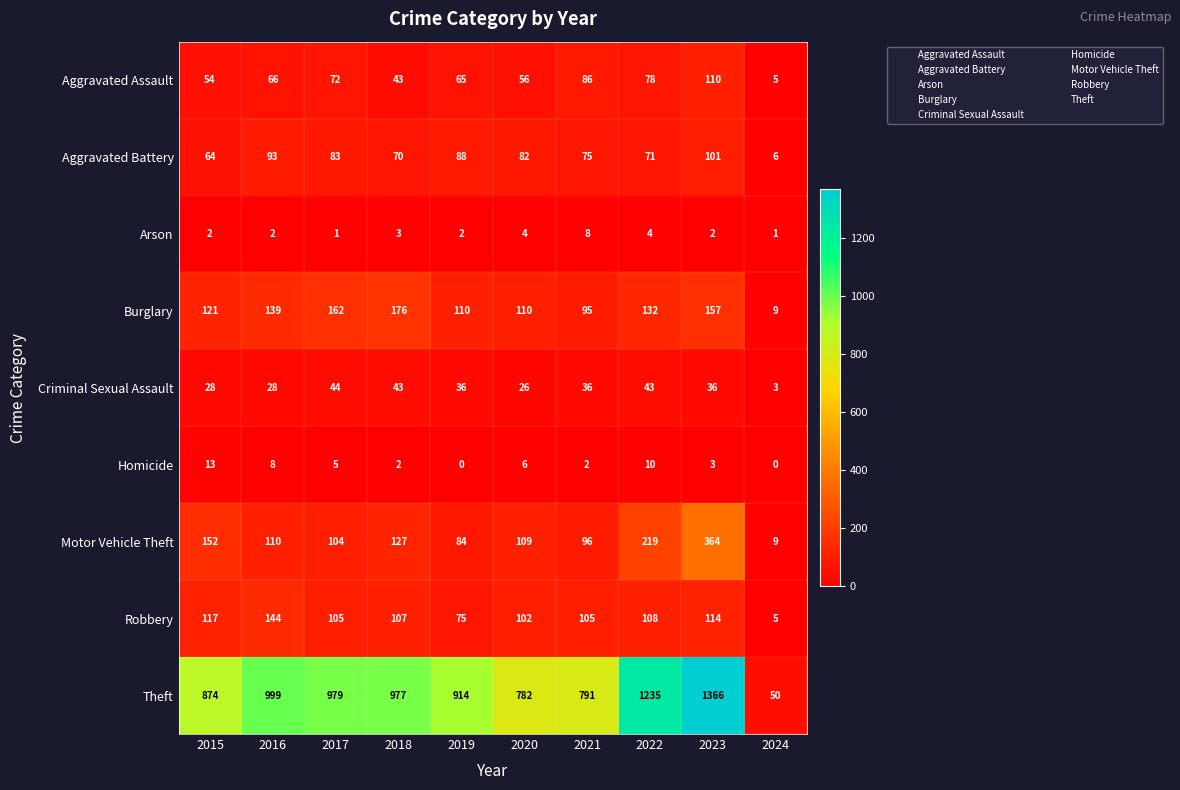

What is the total value across all series at 2024?

88